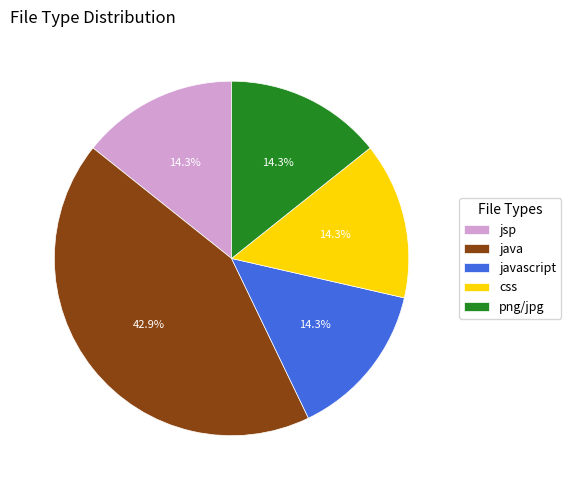

Which has a higher value, css or java?

java